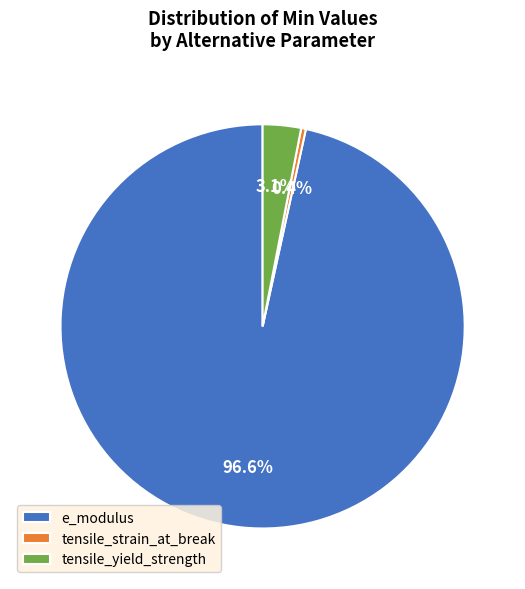

To the nearest percent, what percentage of the pie is e_modulus?

97%